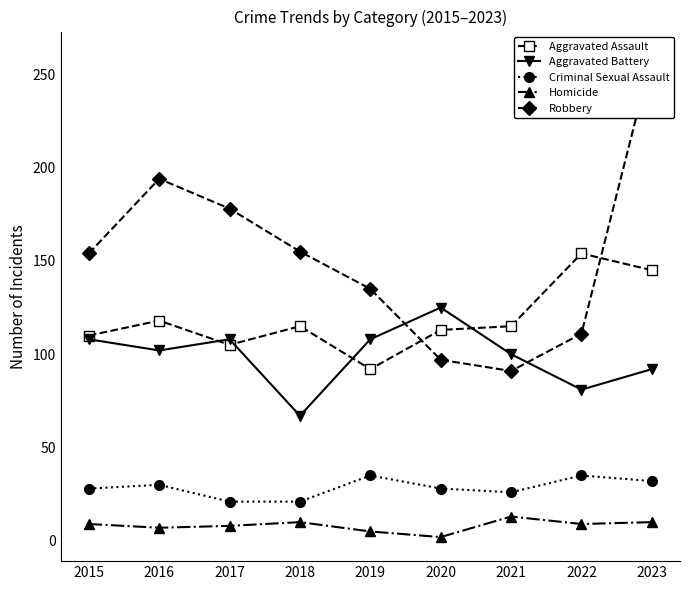

What is the sum of all Aggravated Battery values?

891